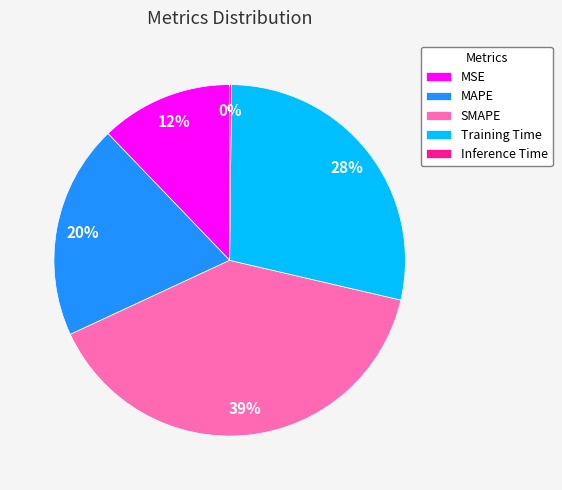

The MAPE slice represents 20% of the pie. True or false?

True